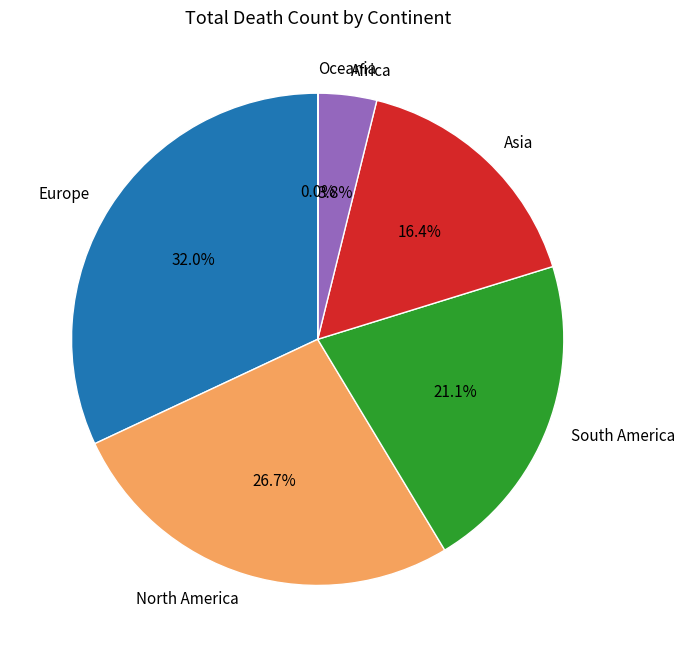

What is the largest slice in the pie chart?

Europe